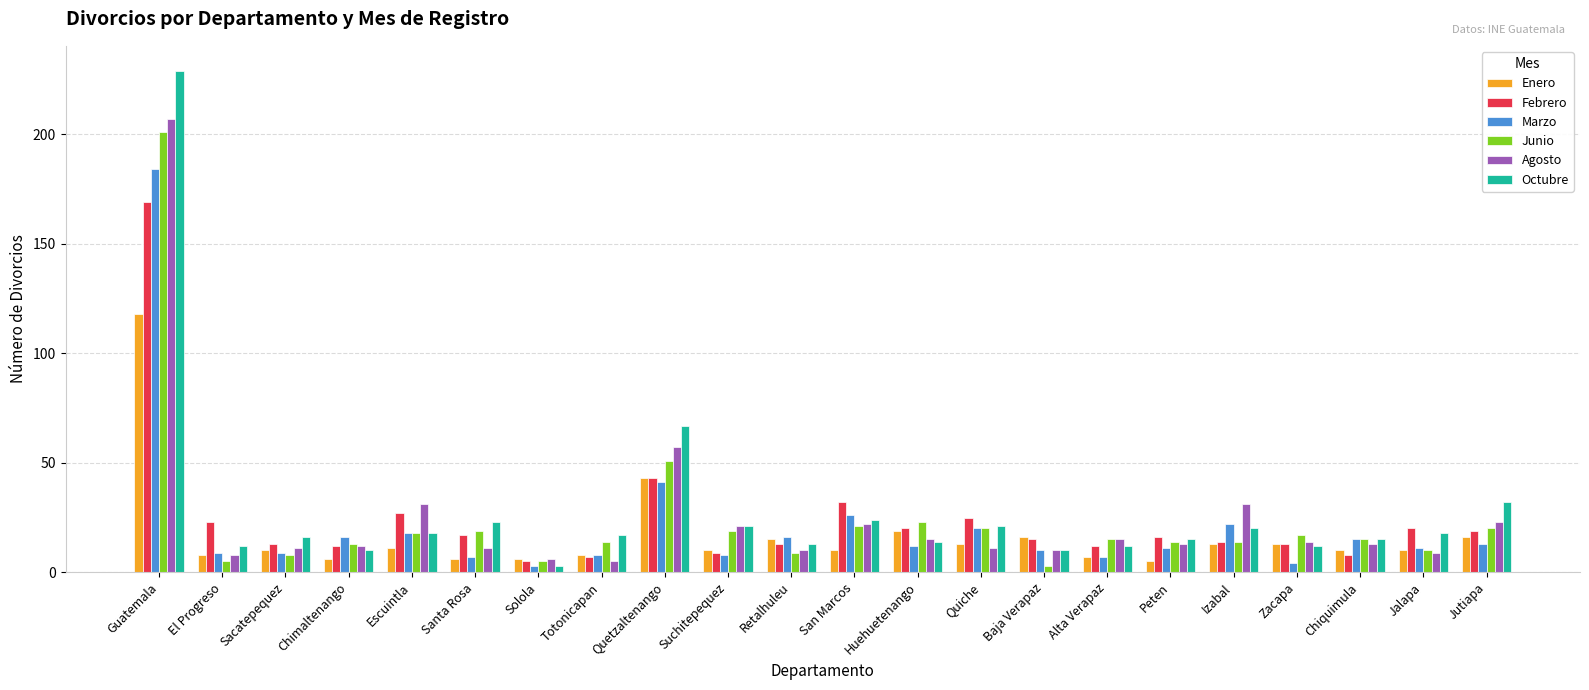

Which label corresponds to the largest value in the chart?

Guatemala